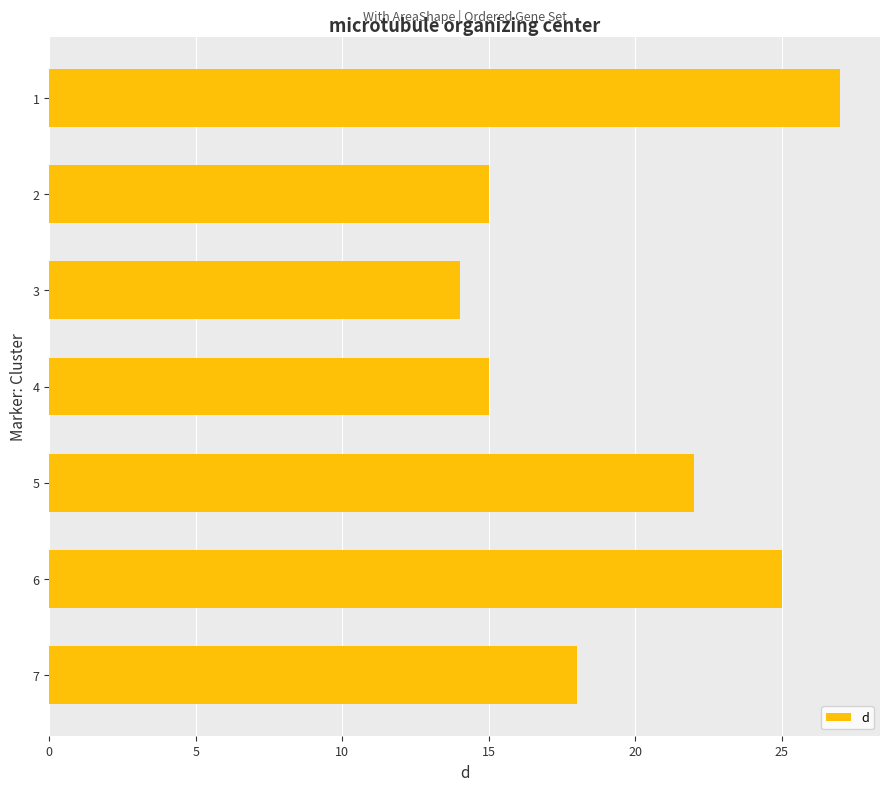

Read the value at 3, to the nearest 5.

15